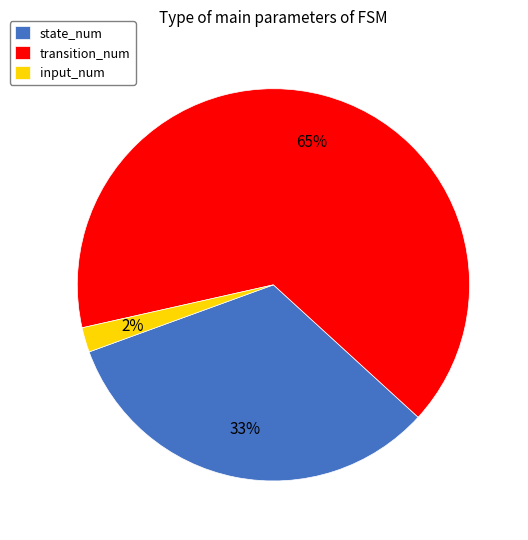

Which has a higher value, input_num or transition_num?

transition_num